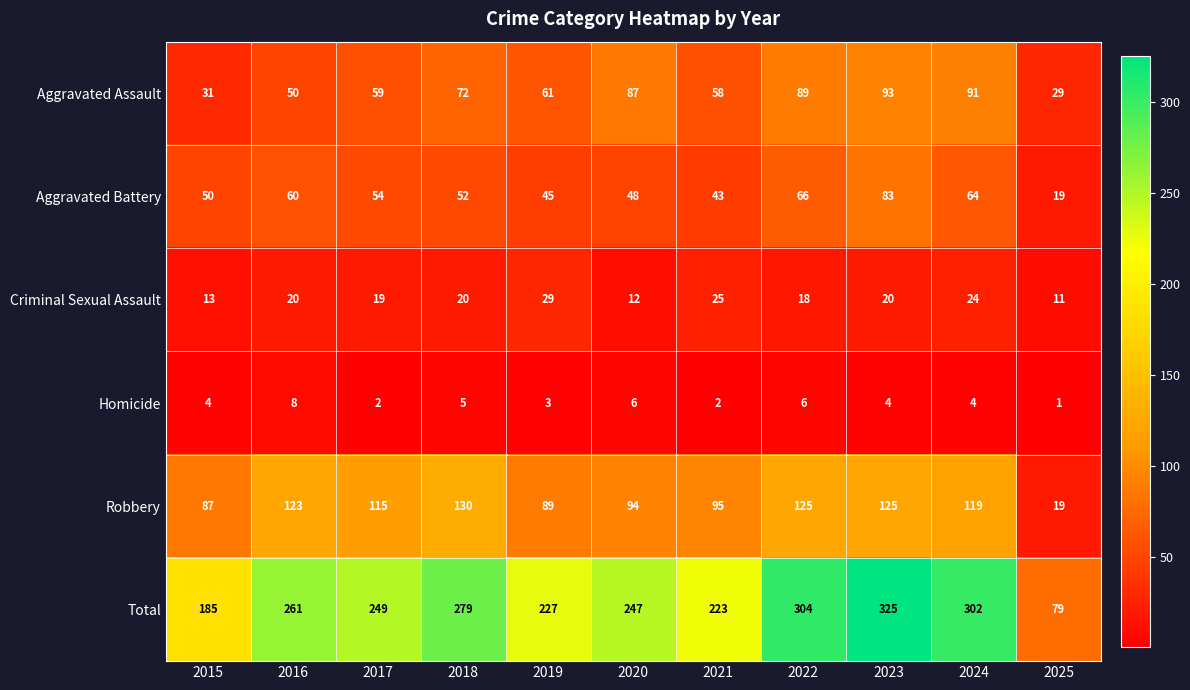

What is the minimum value for Aggravated Battery?

19